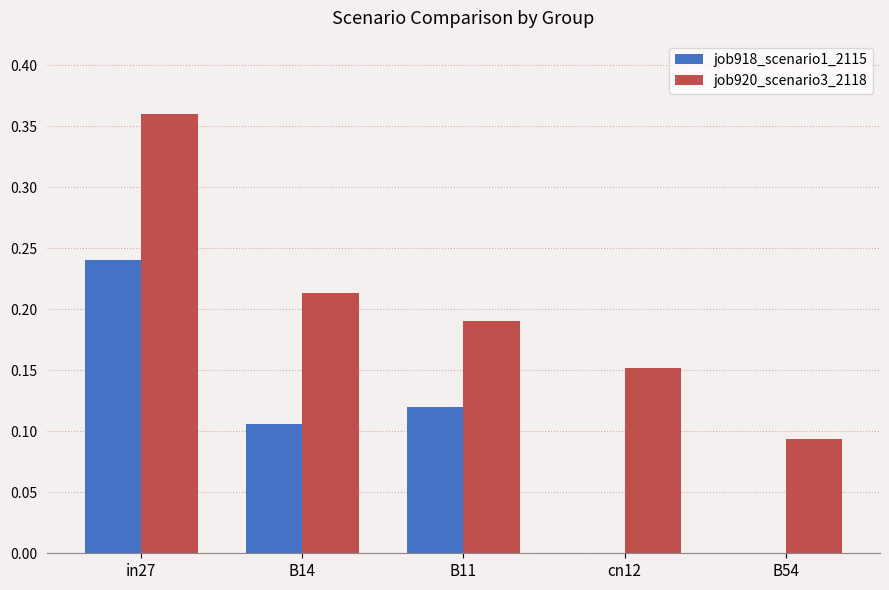

Which series has the largest total across all categories?

job920_scenario3_2118